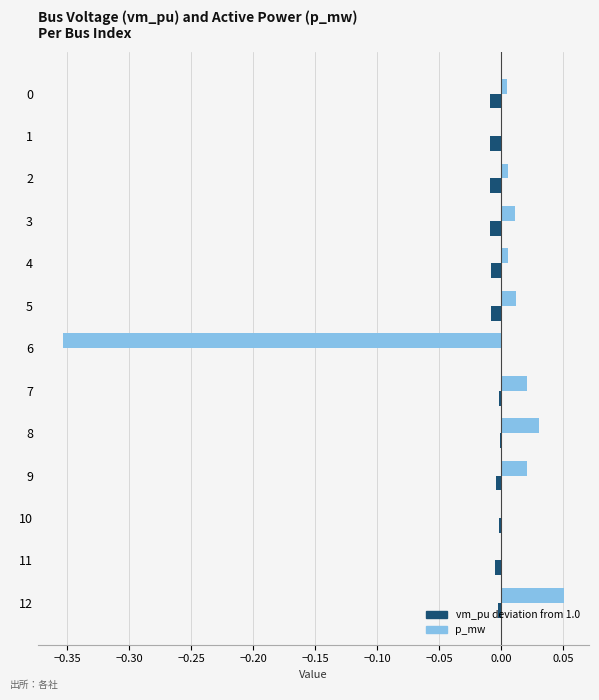

Which label corresponds to the largest value in the chart?

12